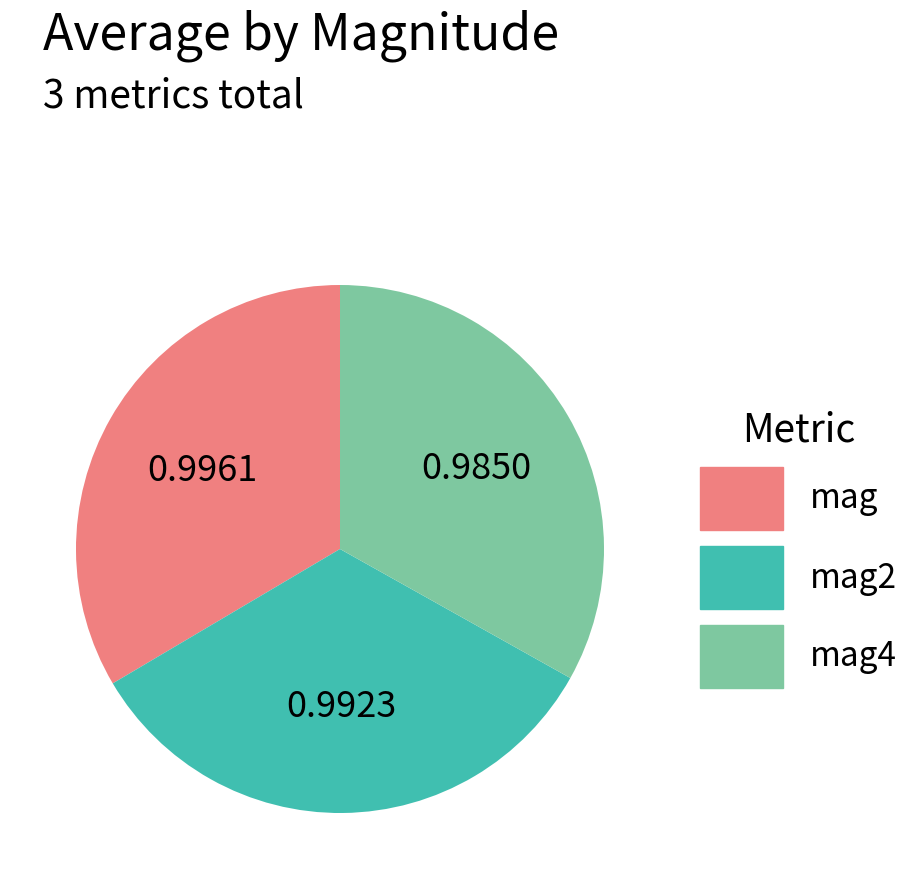

How many segments does this pie chart have?

3